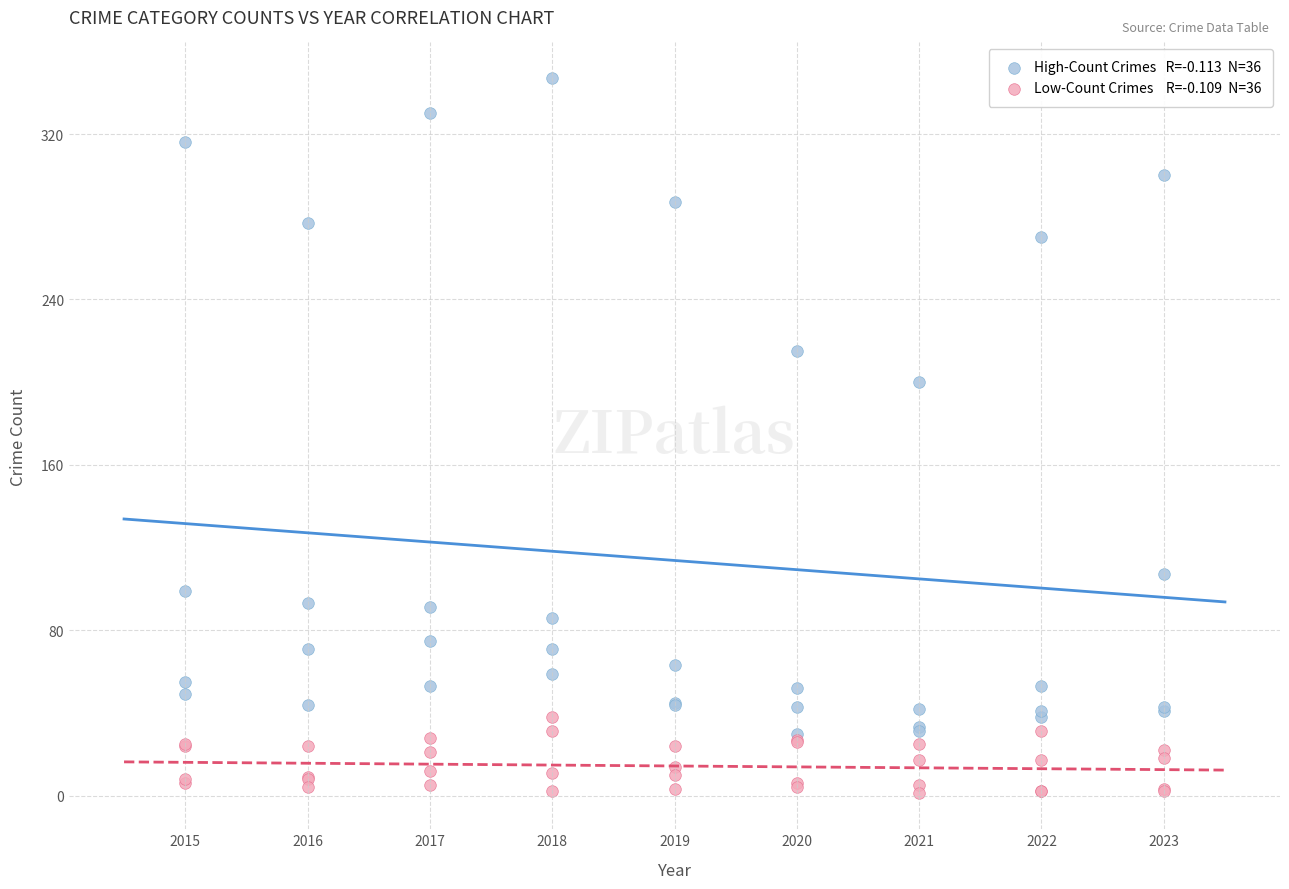

Across all series, what Y value is closest to 174?

200